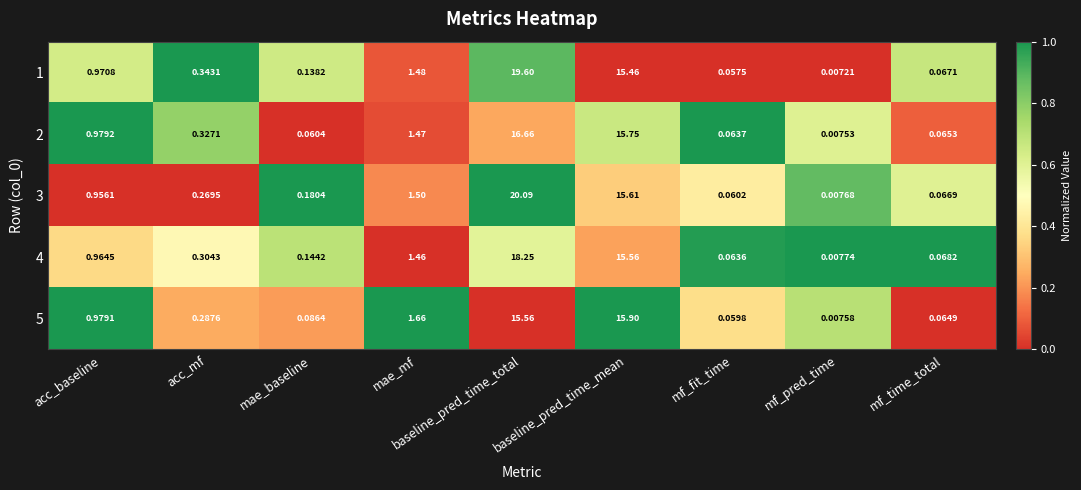

At which category does the chart reach its peak across all series?

baseline_pred_time_total